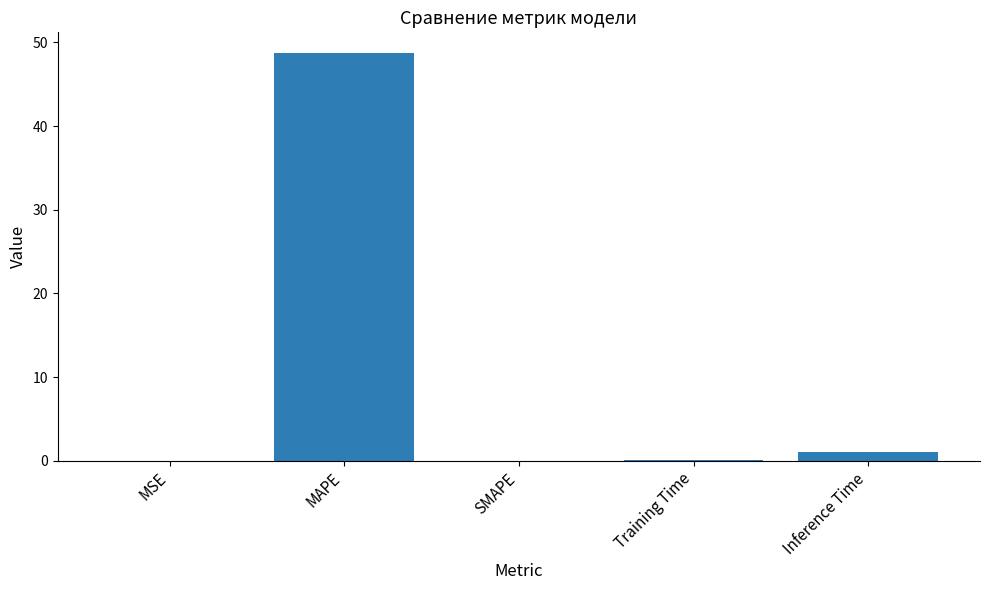

What is the sum of the values at SMAPE and MAPE?

48.8